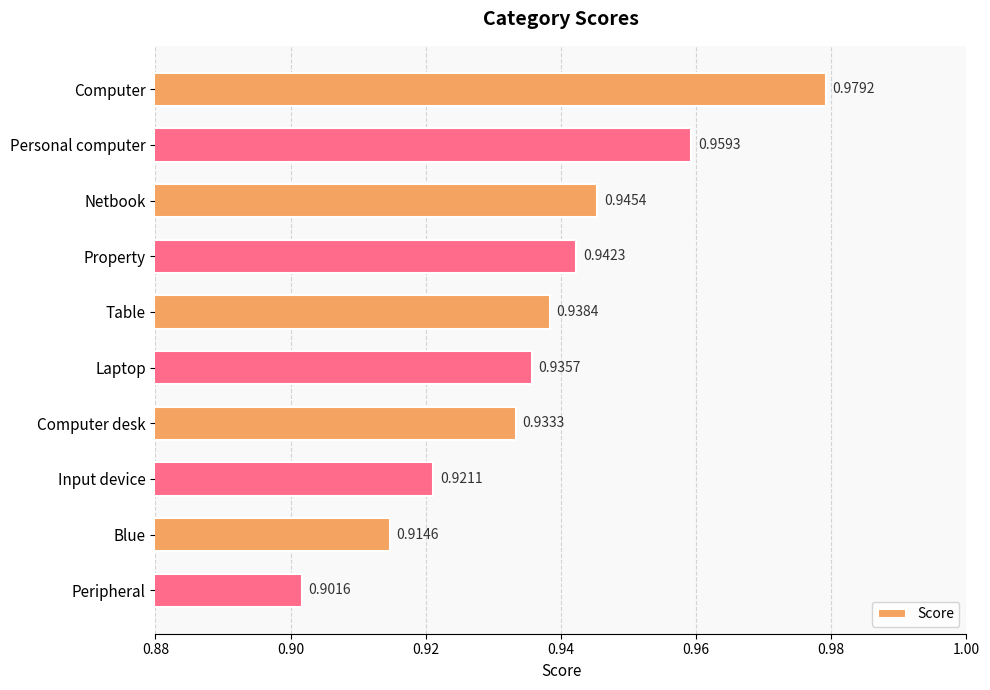

Which category has the highest value across all series?

Computer